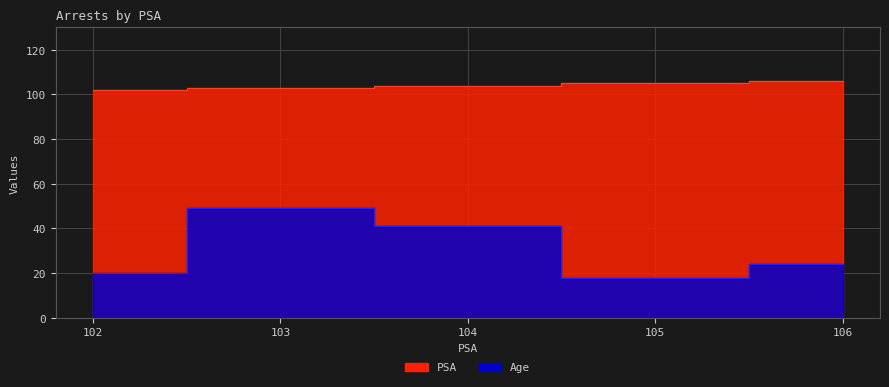

List the labels in order of Age value, smallest first.

105, 102, 106, 104, 103